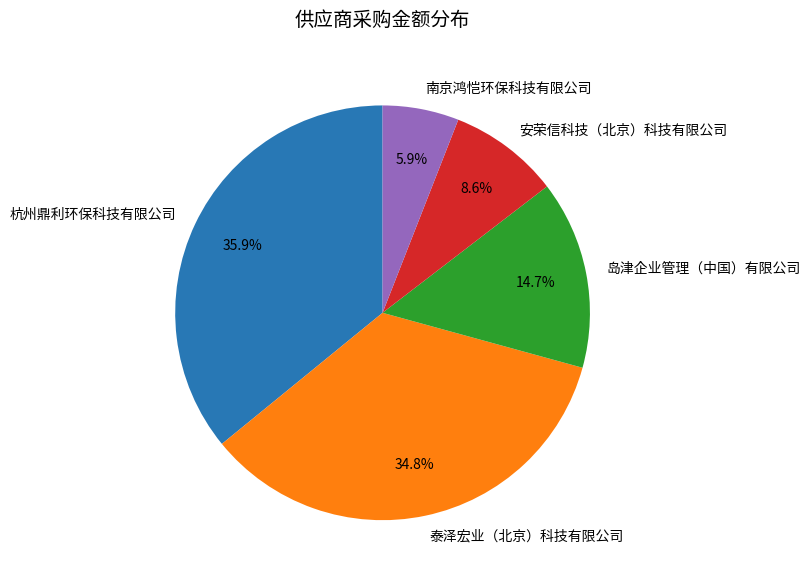

To the nearest percent, what is the difference between the 泰泽宏业（北京）科技有限公司 and 岛津企业管理（中国）有限公司 slice percentages?

20%